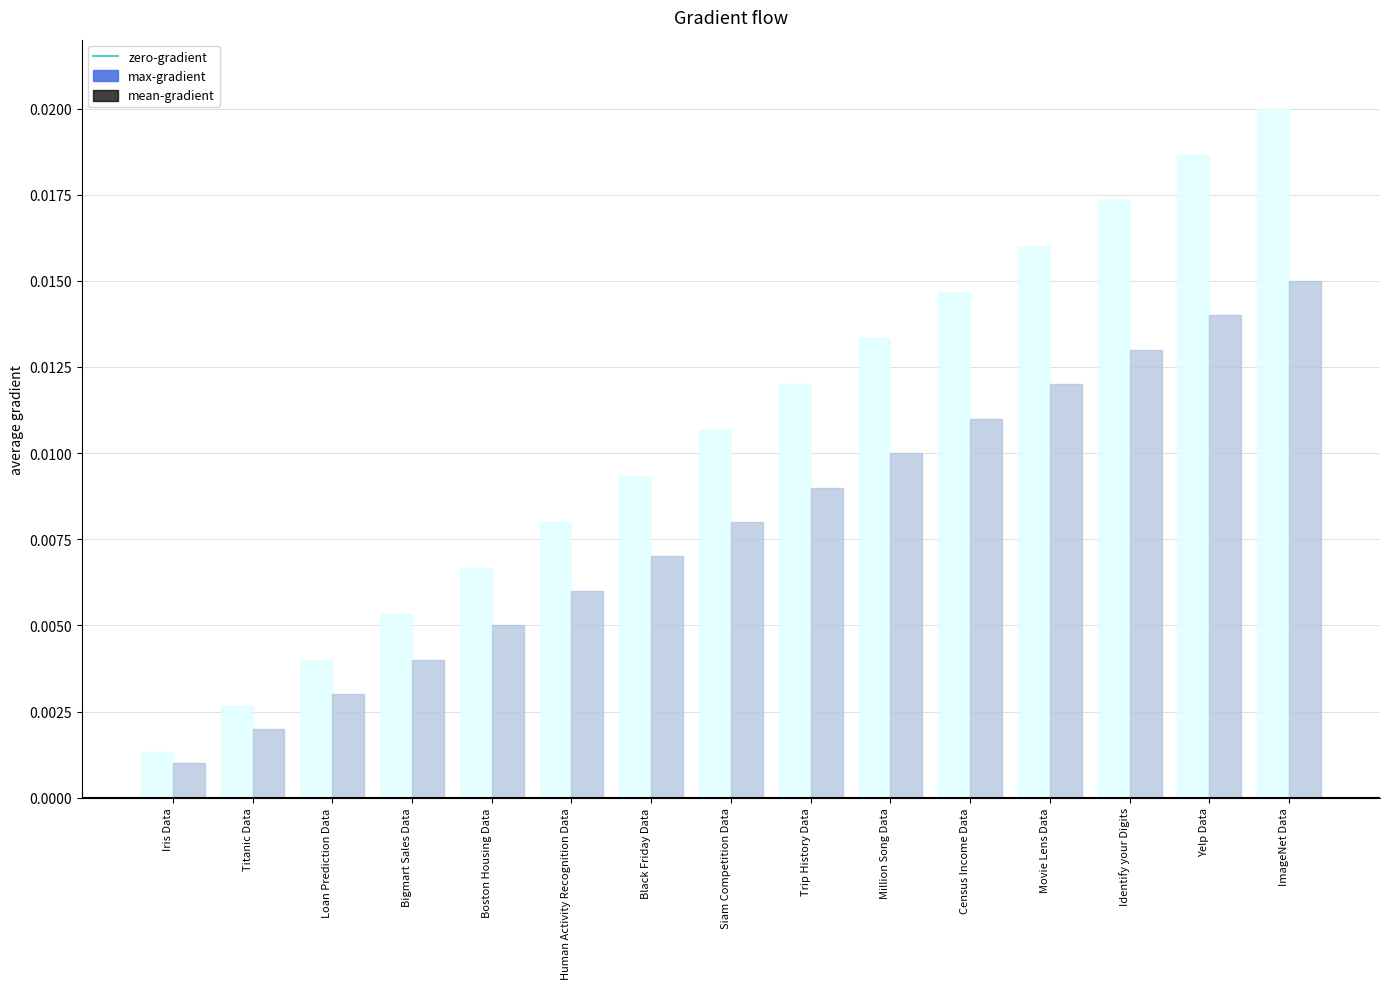

Is the value of max-gradient at Boston Housing Data greater than the value of mean-gradient at Human Activity Recognition Data?

Yes